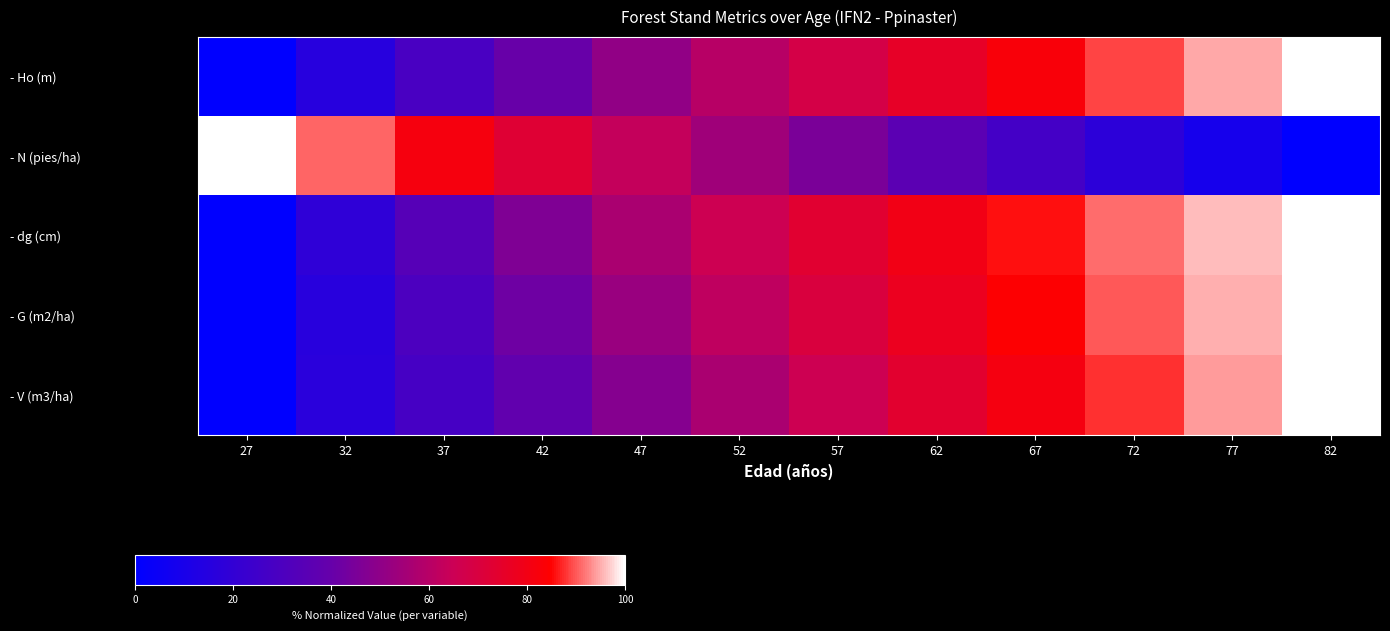

What is the difference between the highest and lowest values at 37?

54.0